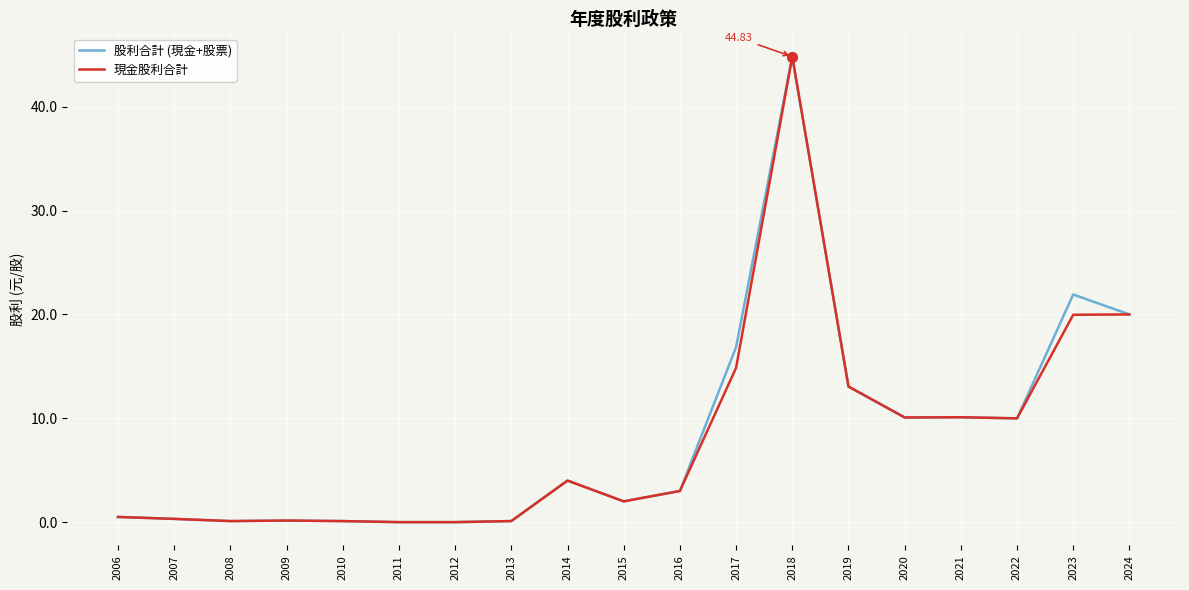

What are all the series names shown in the legend?

股利合計 (現金+股票), 現金股利合計